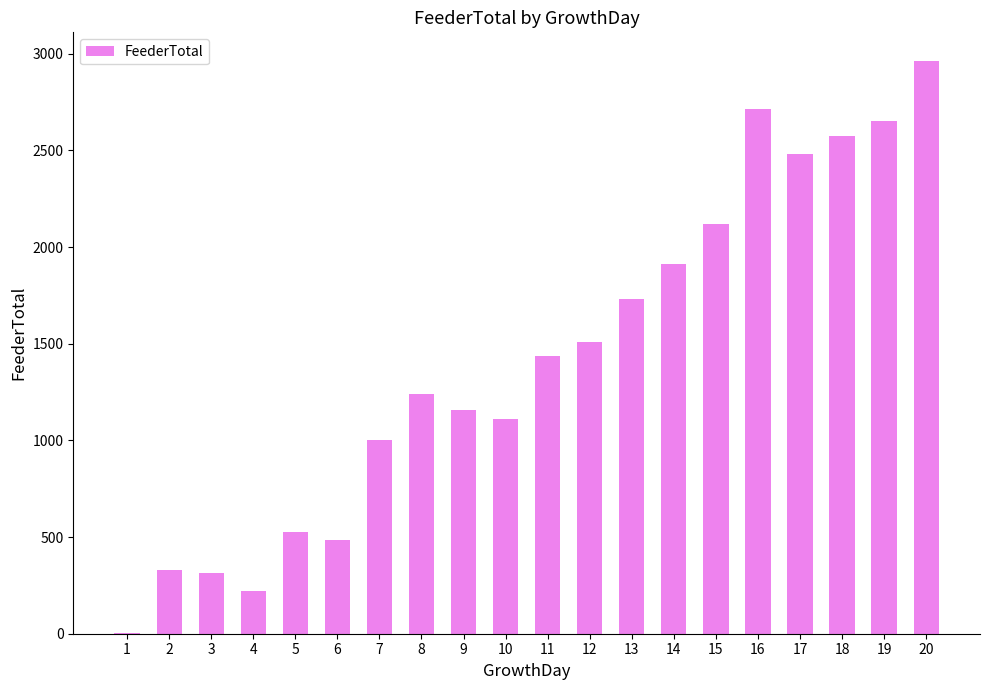

Read the value at 3, to the nearest 100.

300